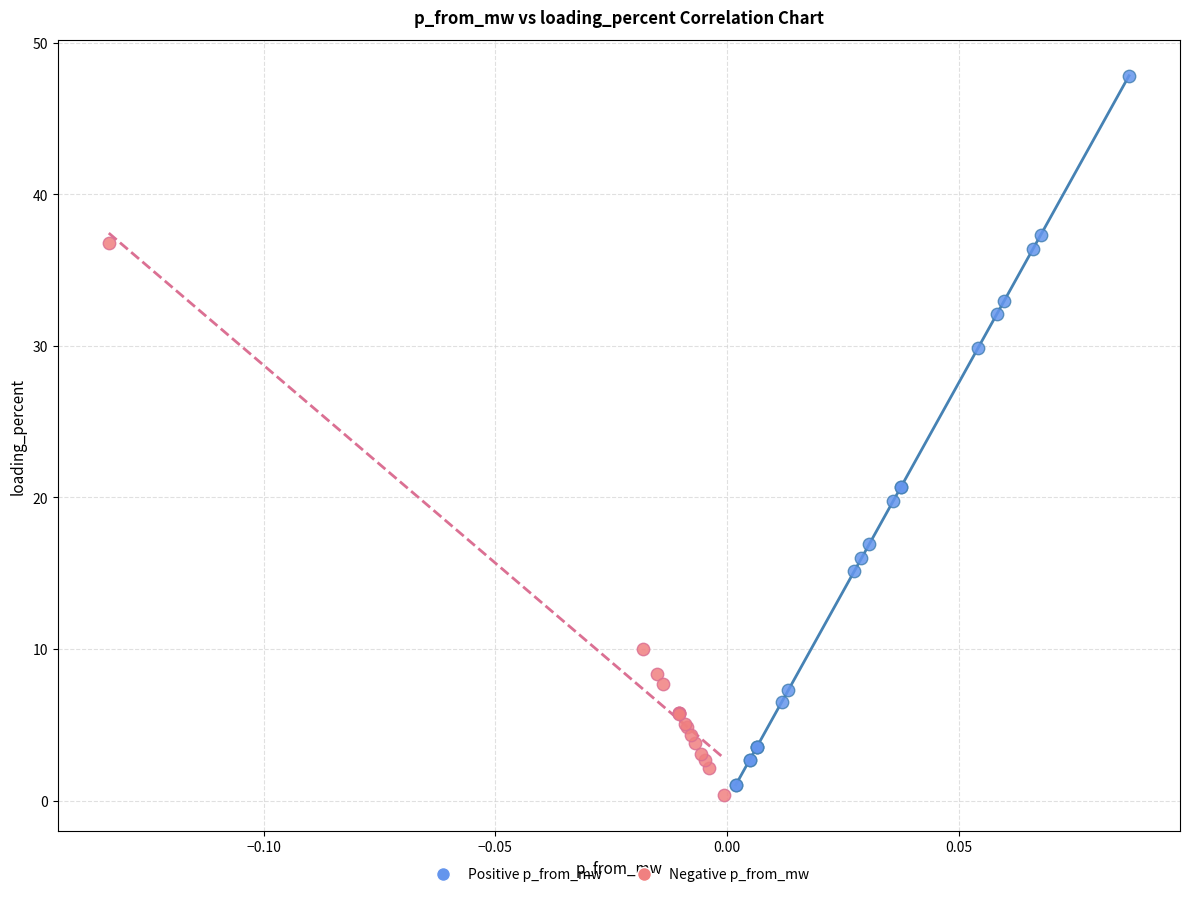

Which series reaches the maximum Y coordinate?

Positive p_from_mw